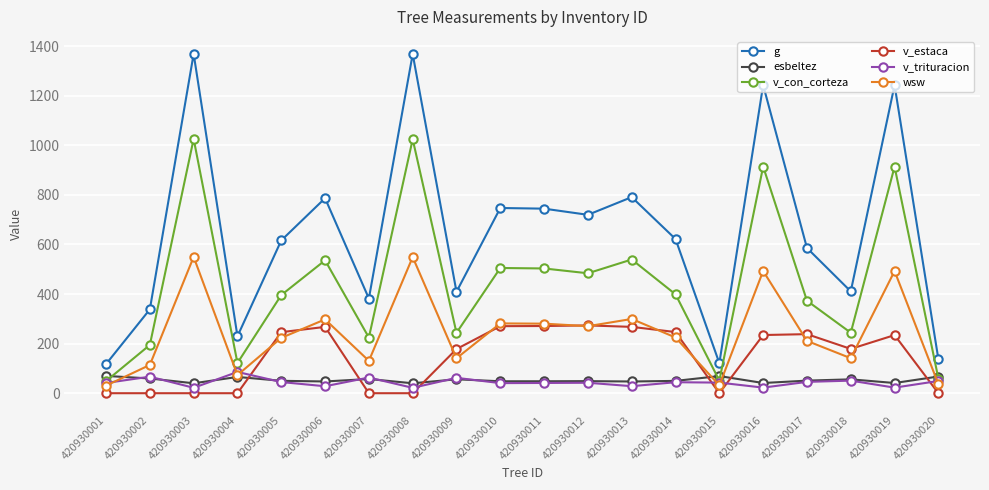

What is the value of the g point at the 1st from the left?

117.4